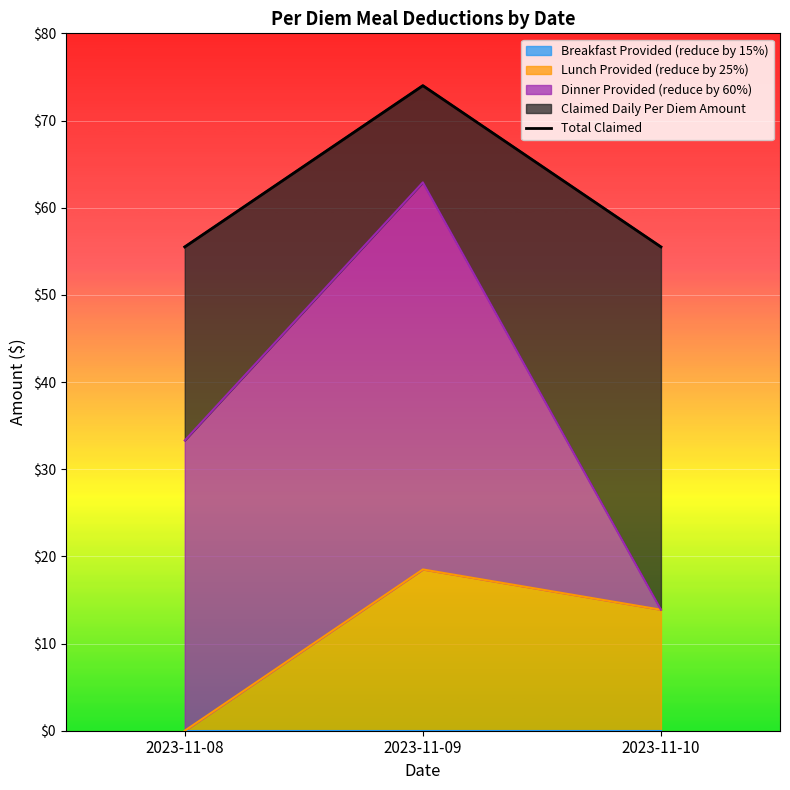

Is it true that the value at 2023-11-10 is 55.5?

True